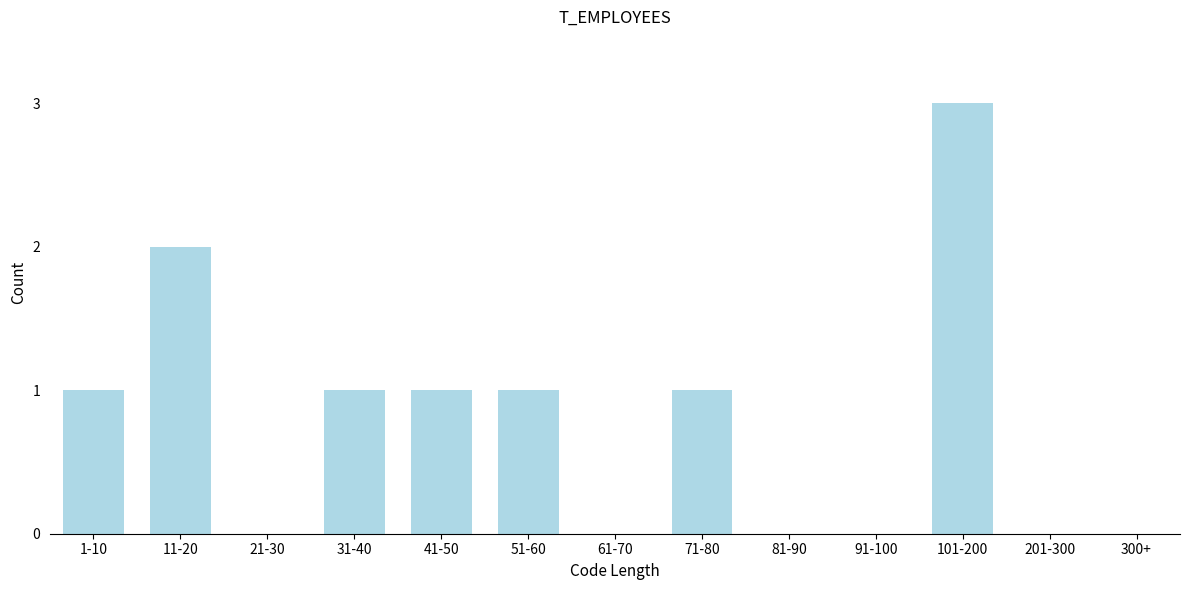

Reading left to right, list all the values displayed in this chart.

1-10=1	11-20=2	21-30=0	31-40=1	41-50=1	51-60=1	61-70=0	71-80=1	81-90=0	91-100=0	101-200=3	201-300=0	300+=0